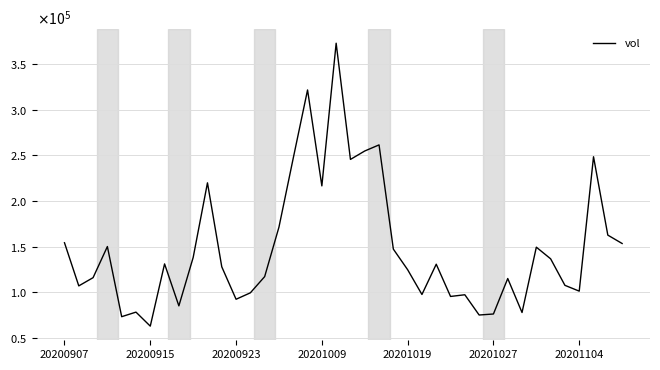

What is the sum of all values?

5935207.2